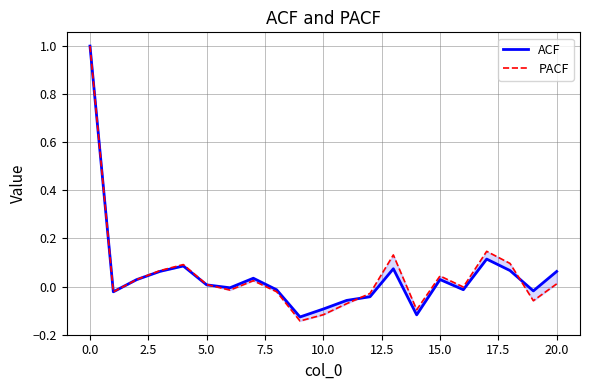

Reading left to right, what are all the values shown in this chart?

ACF: 1.0	-0.0	0.0	0.1	0.1	0.0	-0.0	0.0	-0.0	-0.1	-0.1	-0.1	-0.0	0.1	-0.1	0.0	-0.0	0.1	0.1	-0.0	0.1
PACF: 1.0	-0.0	0.0	0.1	0.1	0.0	-0.0	0.0	-0.0	-0.1	-0.1	-0.1	-0.0	0.1	-0.1	0.0	-0.0	0.1	0.1	-0.1	0.0